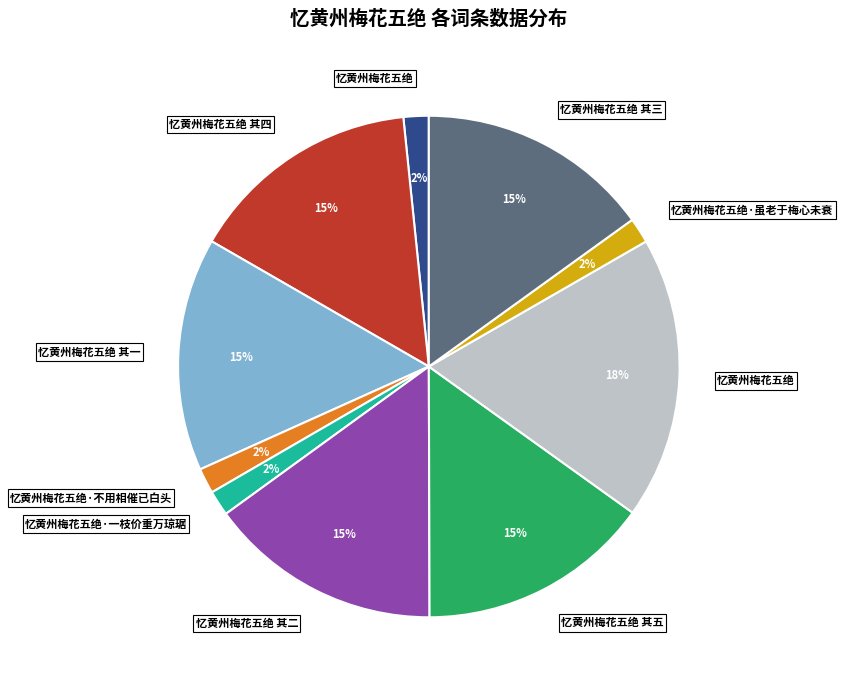

To the nearest percent, what is the average slice percentage?

10%